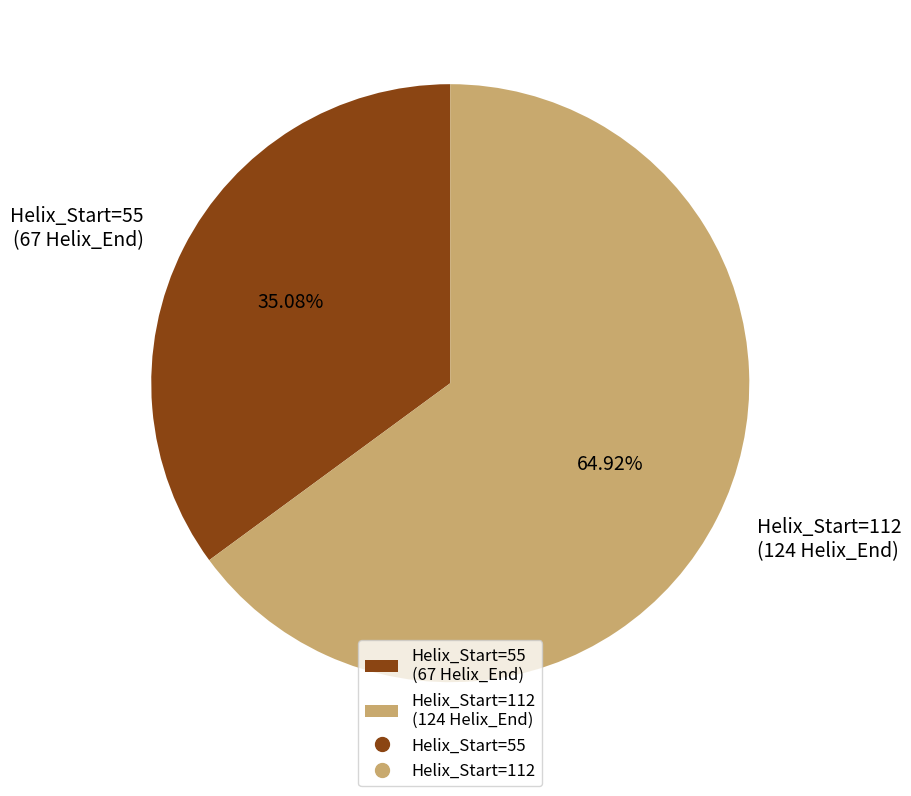

Is the sum of Helix_Start=55 (67 Helix_End) and Helix_Start=112 (124 Helix_End) greater than half?

Yes